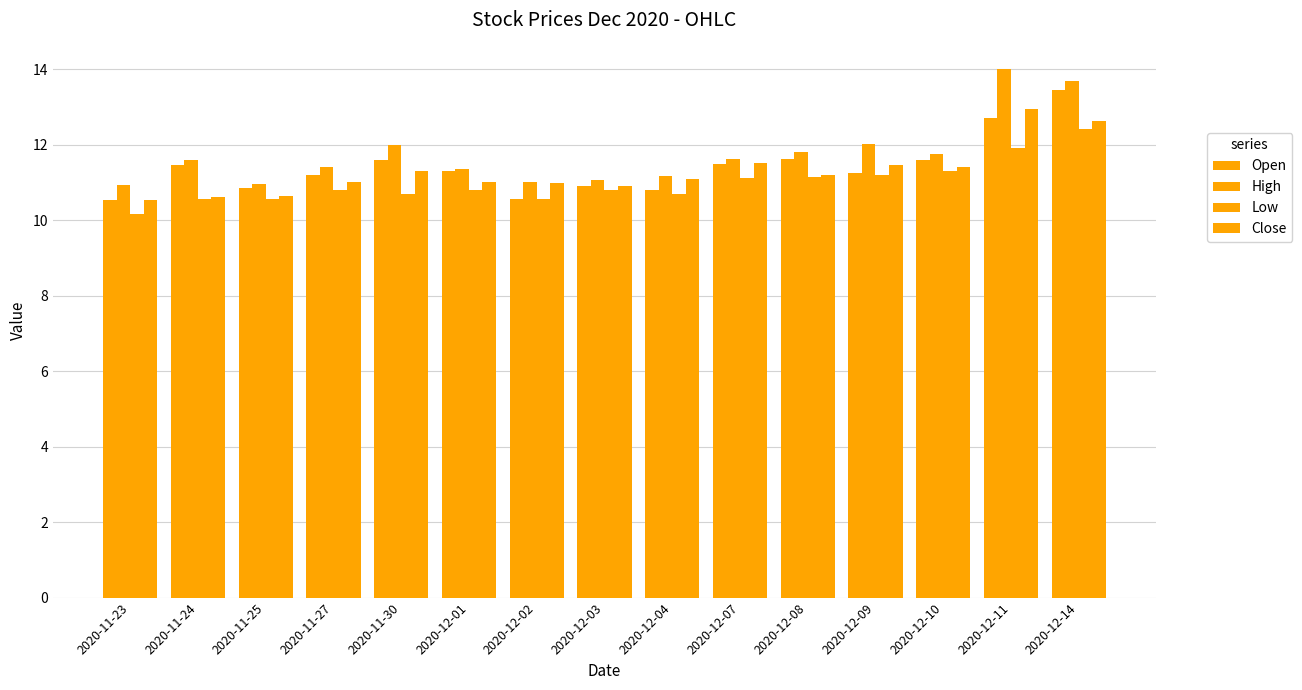

How many data points in Open are less than 11?

5